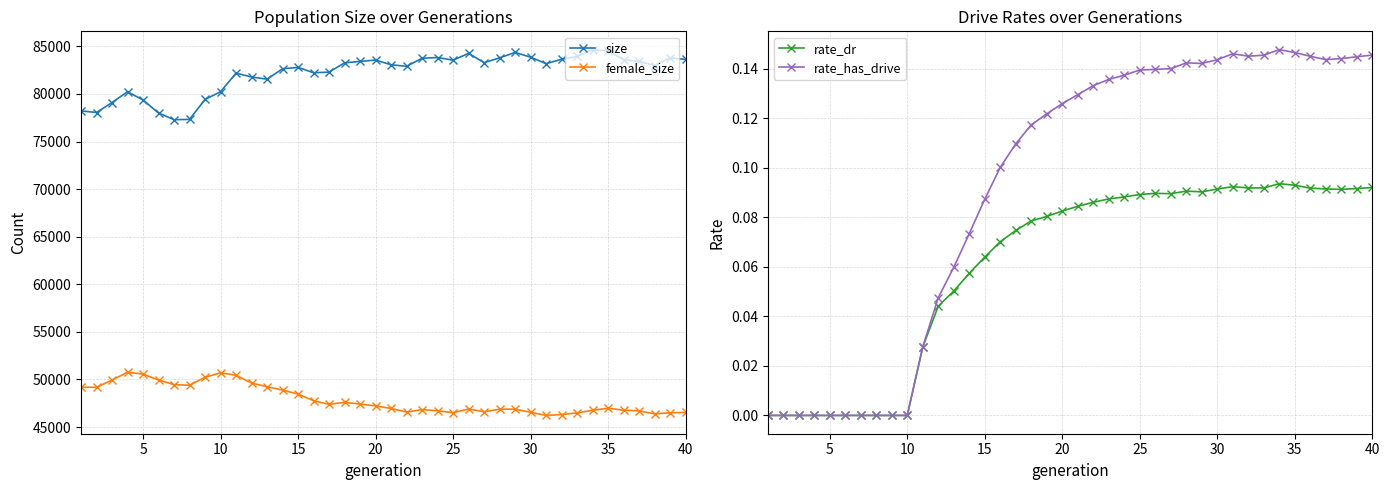

True or false: size has more than 1 interior local peaks.

True